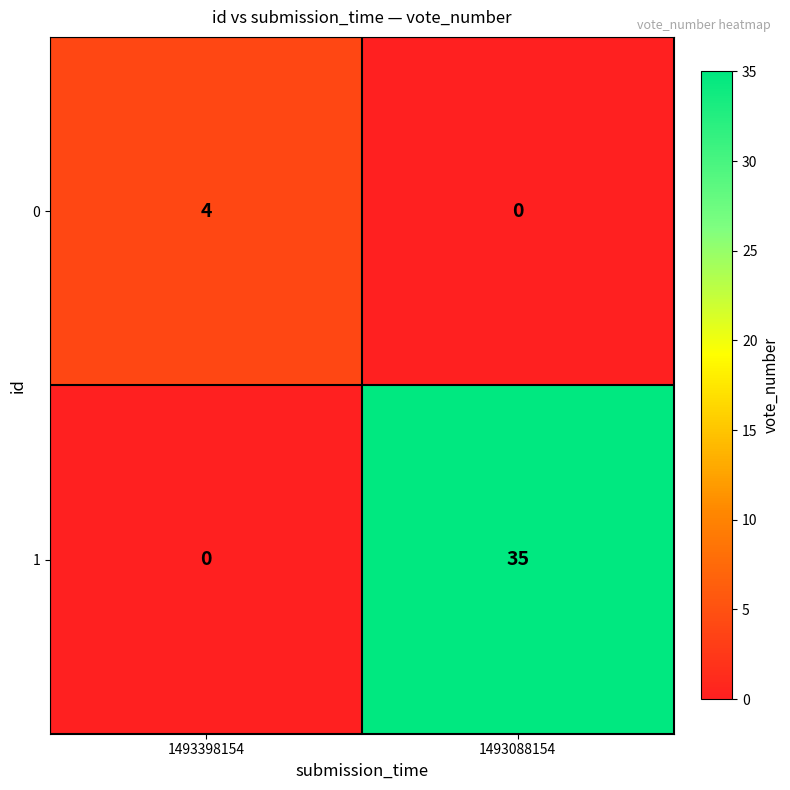

What is the difference between the highest and lowest values at 1493088154?

35